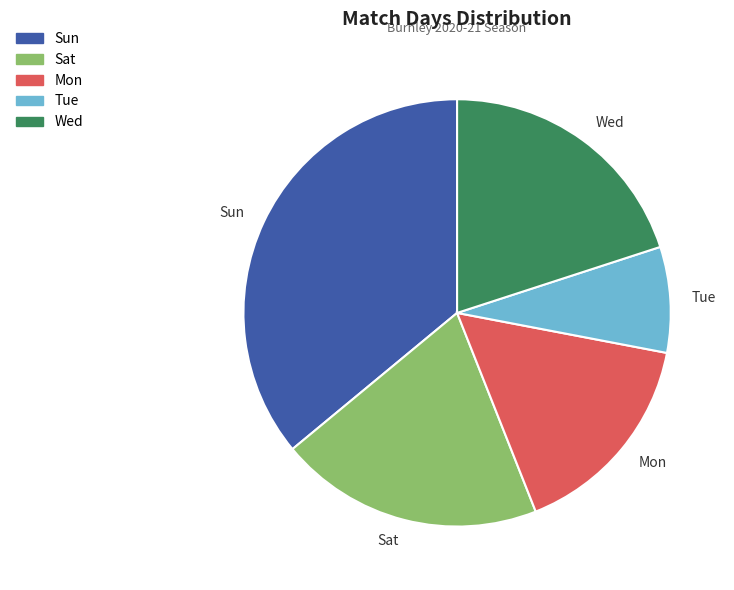

Is Mon the majority of the pie?

No